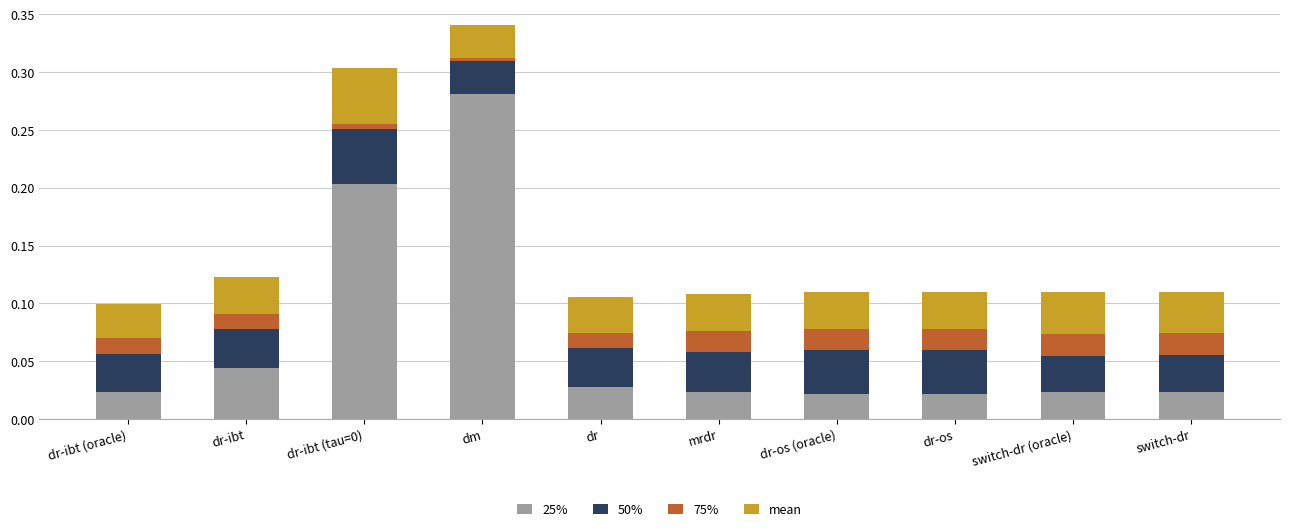

What is the total value across all series at switch-dr (oracle)?

0.1